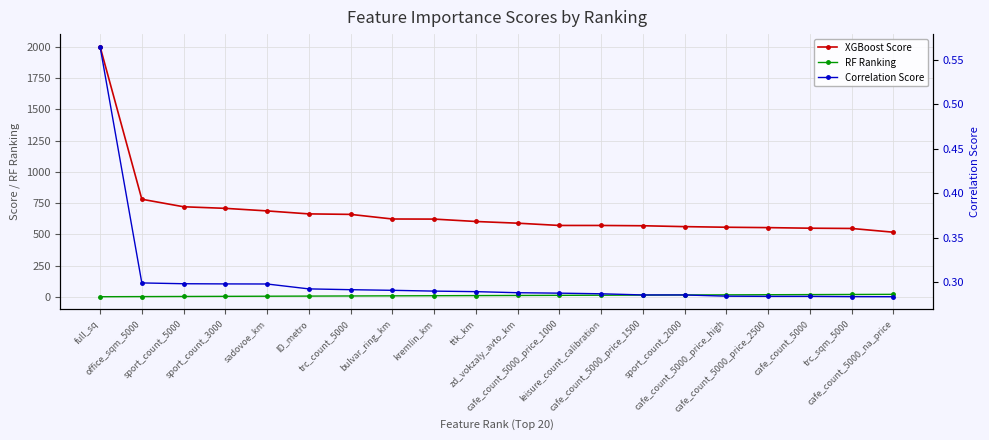

What are all the series names shown in the legend?

XGBoost Score, RF Ranking, Correlation Score